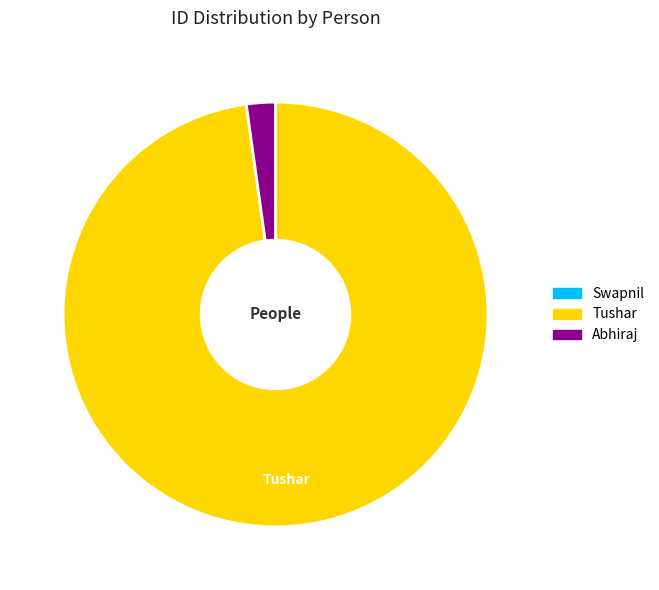

Does any single category account for the majority?

Yes